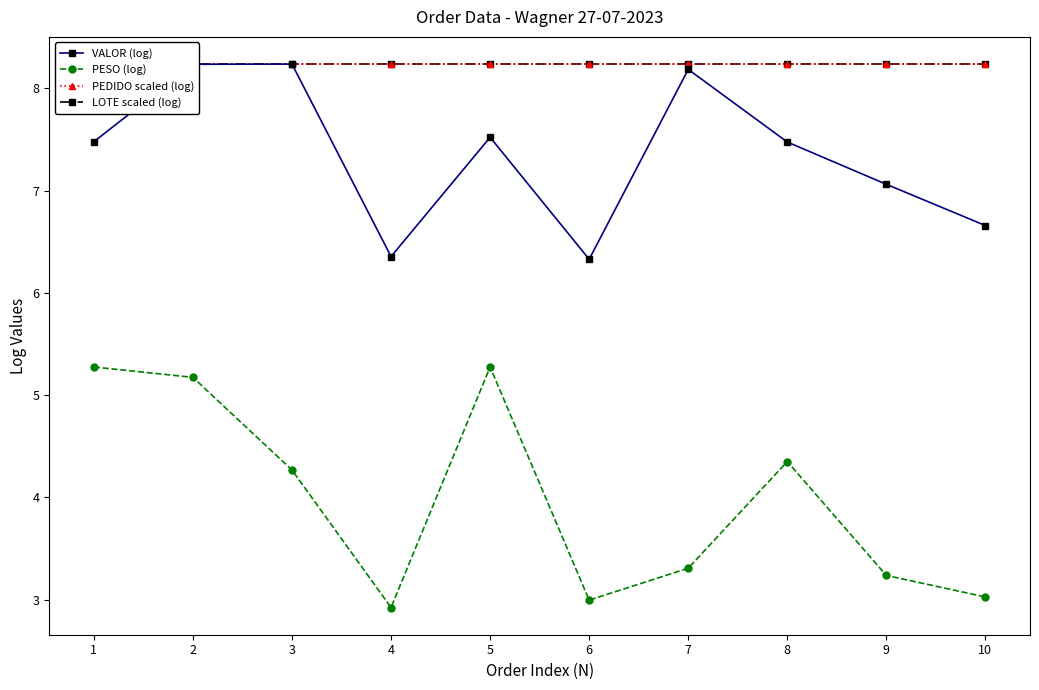

Reading left to right, list all the values displayed in this chart.

VALOR (log): 7.5	8.2	8.2	6.4	7.5	6.3	8.2	7.5	7.1	6.7
PESO (log): 5.3	5.2	4.3	2.9	5.3	3.0	3.3	4.4	3.2	3.0
PEDIDO scaled (log): 8.2	8.2	8.2	8.2	8.2	8.2	8.2	8.2	8.2	8.2
LOTE scaled (log): 8.2	8.2	8.2	8.2	8.2	8.2	8.2	8.2	8.2	8.2